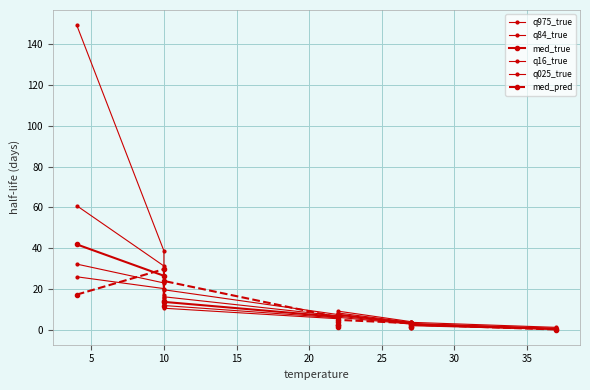

What is the label of the 6th point from the right?

30